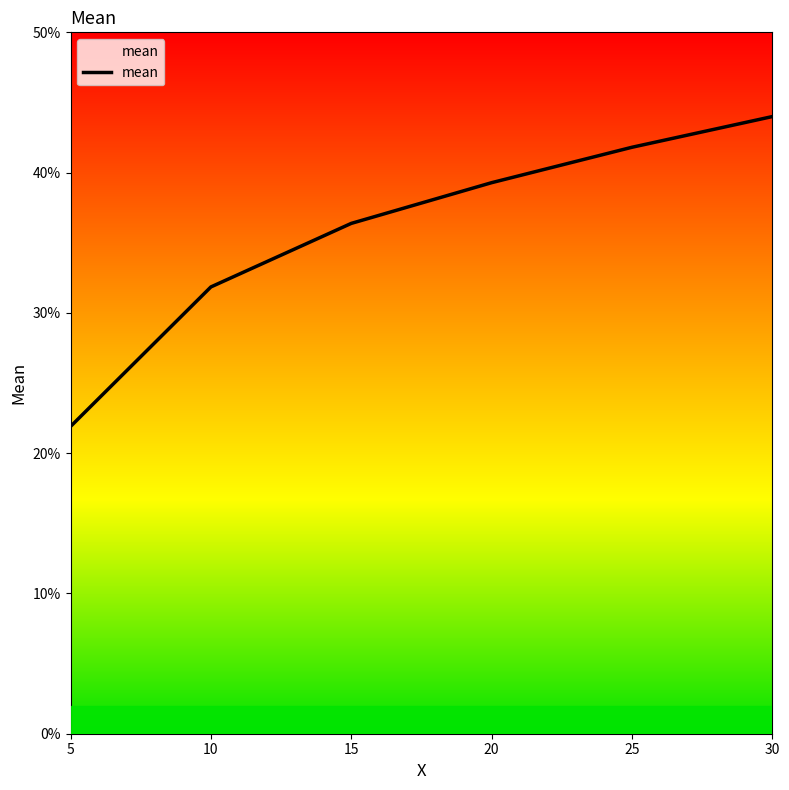

How many lines are shown in the chart?

1